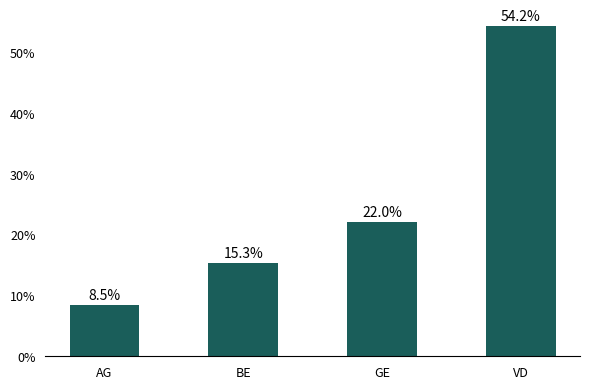

Reading left to right, transcribe all the data shown in this chart.

8.5	15.3	22.0	54.2